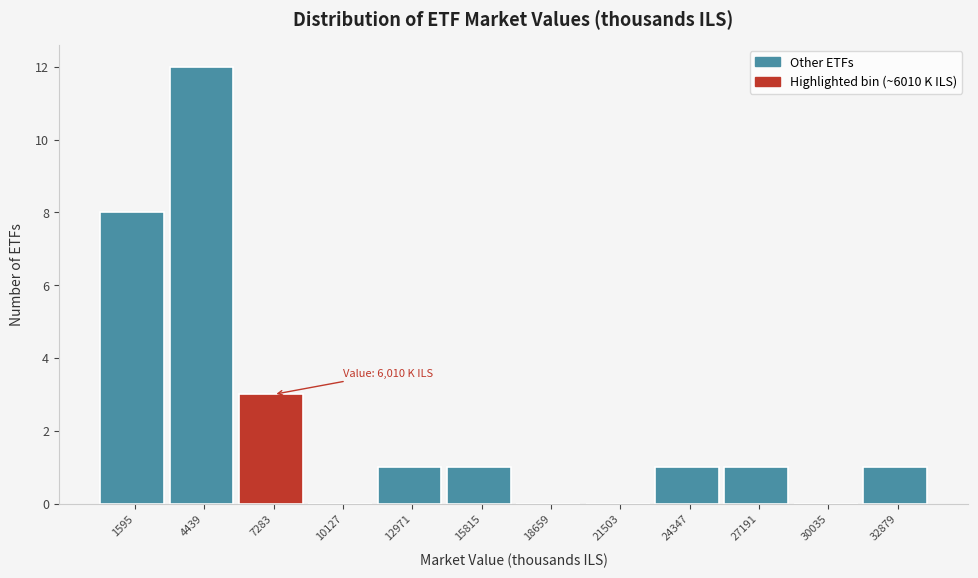

Which range on the x-axis has the tallest bar?

3000 to 6000